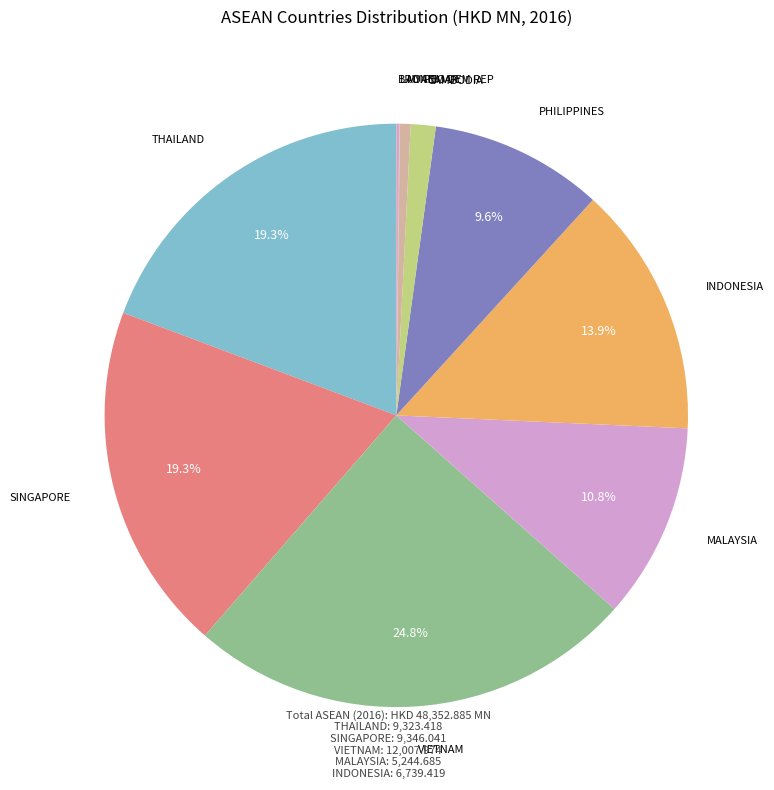

To the nearest percent, what is the average slice percentage?

10%